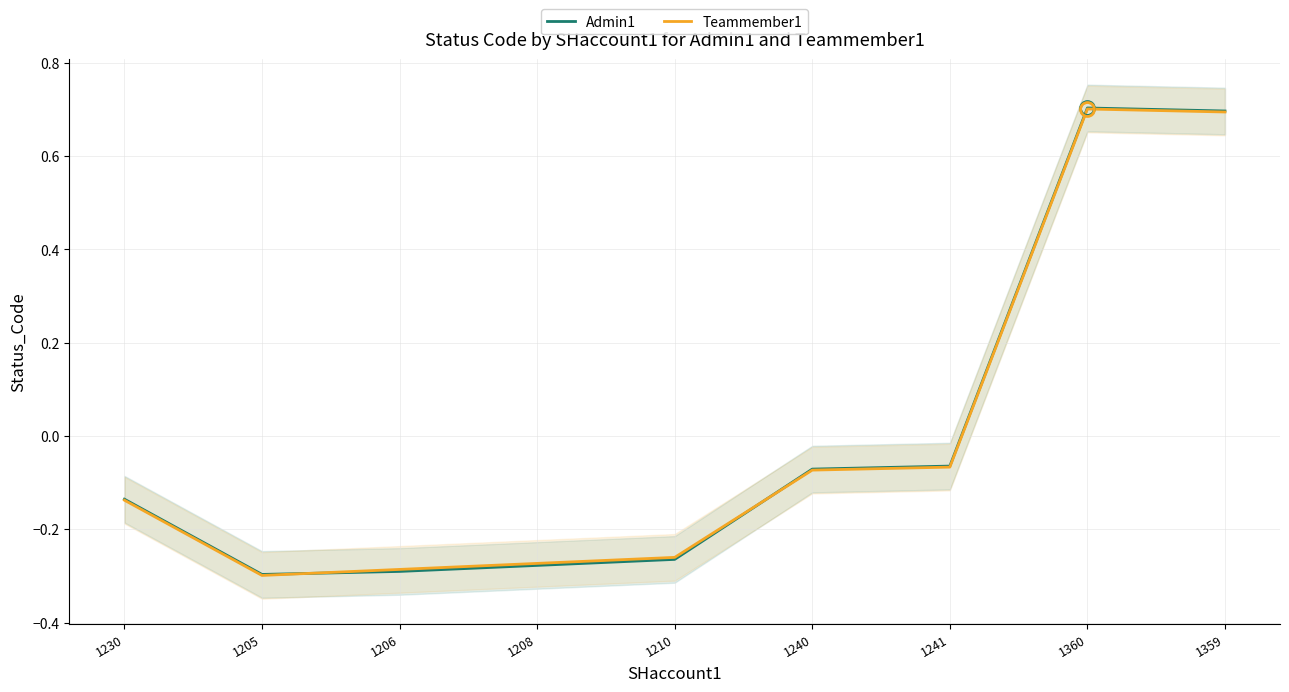

Reading left to right, extract all data points from this chart.

Admin1: -0.1	-0.3	-0.3	-0.3	-0.3	-0.1	-0.1	0.7	0.7
Teammember1: -0.1	-0.3	-0.3	-0.3	-0.3	-0.1	-0.1	0.7	0.7